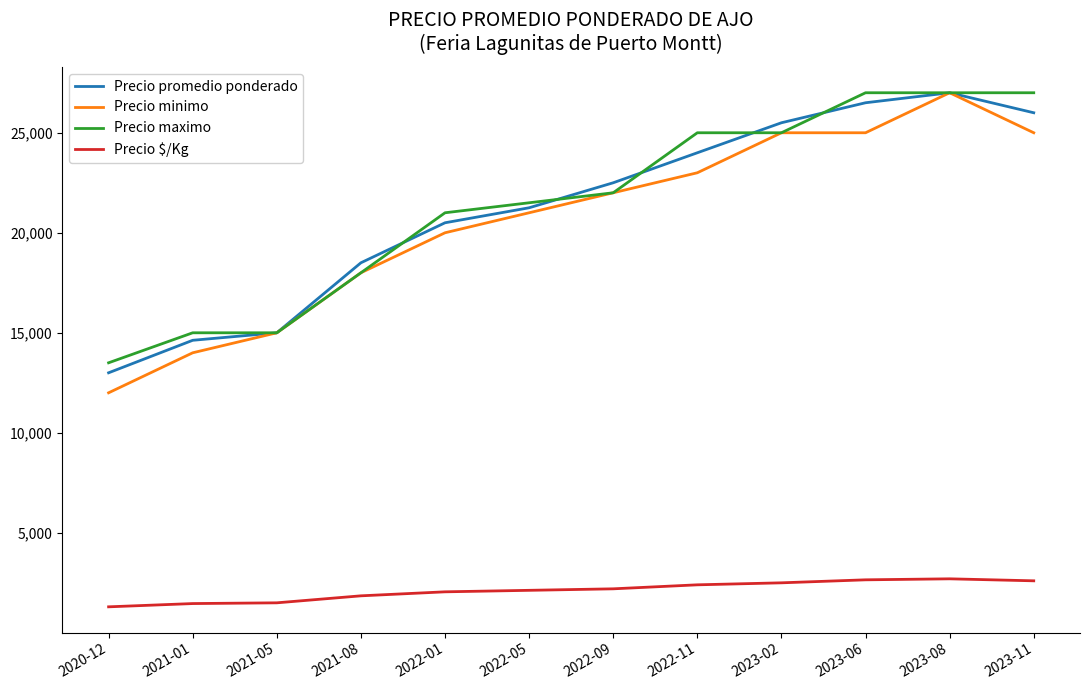

True or false: Precio promedio ponderado has more than 2 interior local peaks.

False